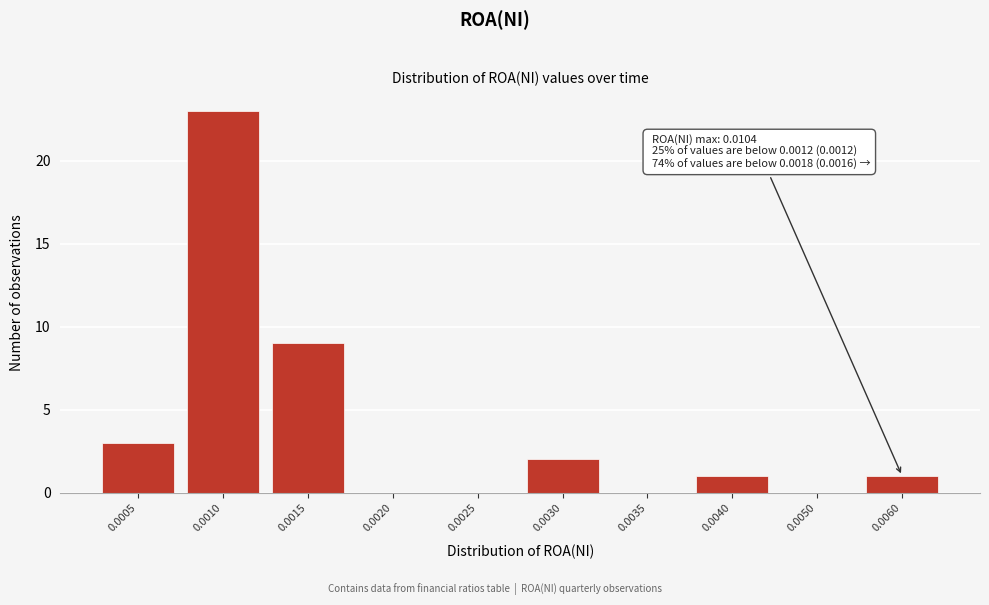

Reading left to right, transcribe all the data shown in this chart.

0.0005=3	0.0010=23	0.0015=9	0.0020=0	0.0025=0	0.0030=2	0.0035=0	0.0040=1	0.0050=0	0.0060=1